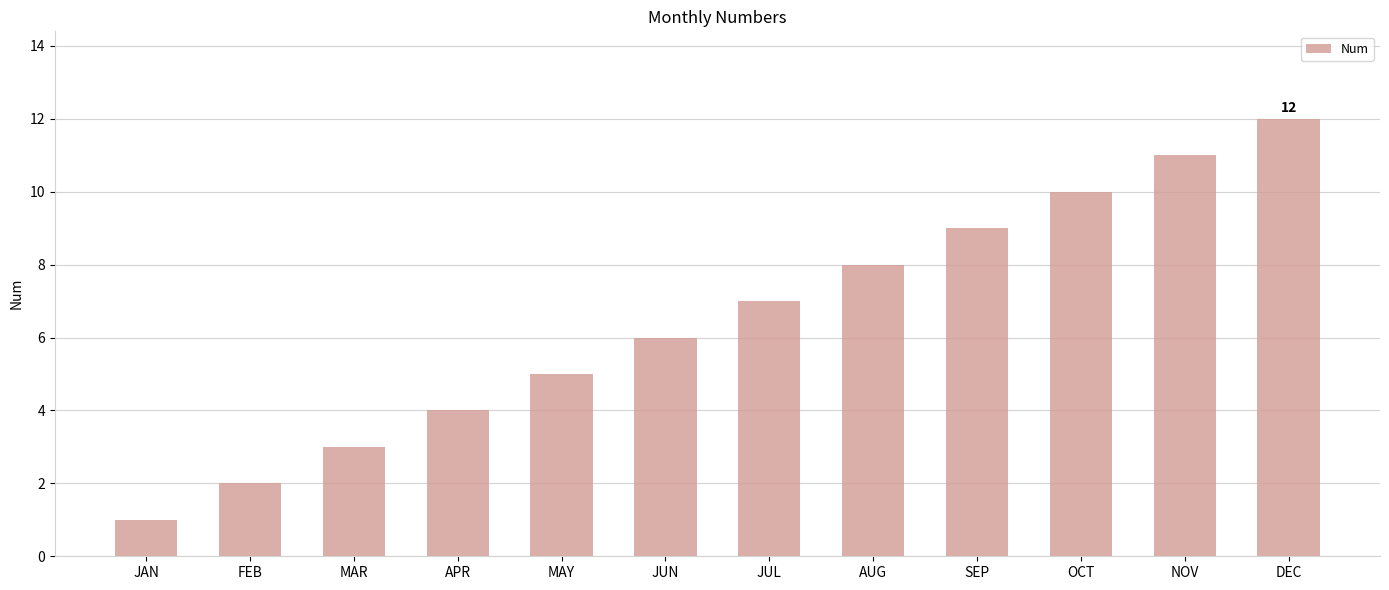

The value at APR is 4. True or false?

True